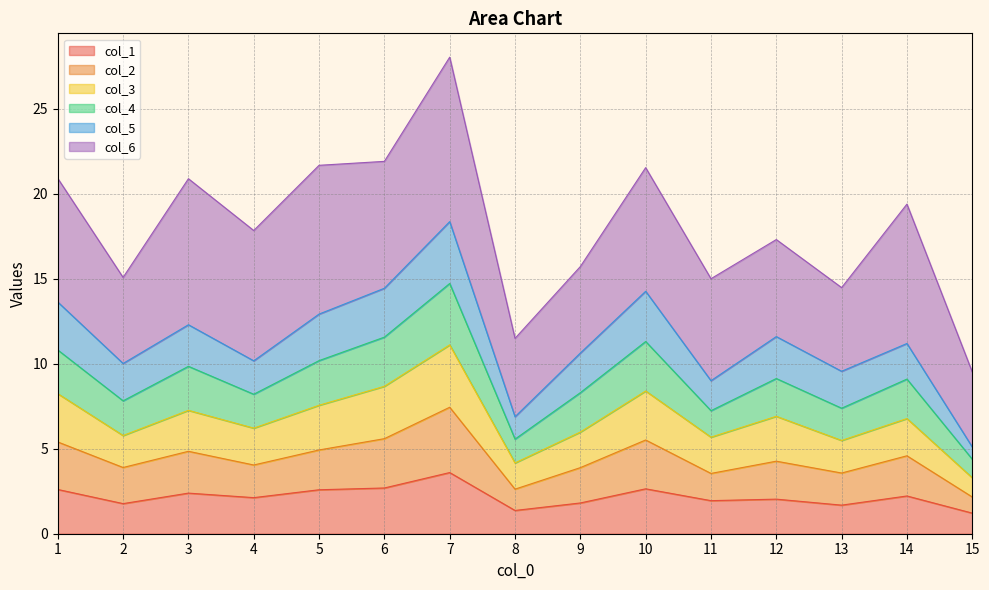

What is the total value across all series at 11?

15.0